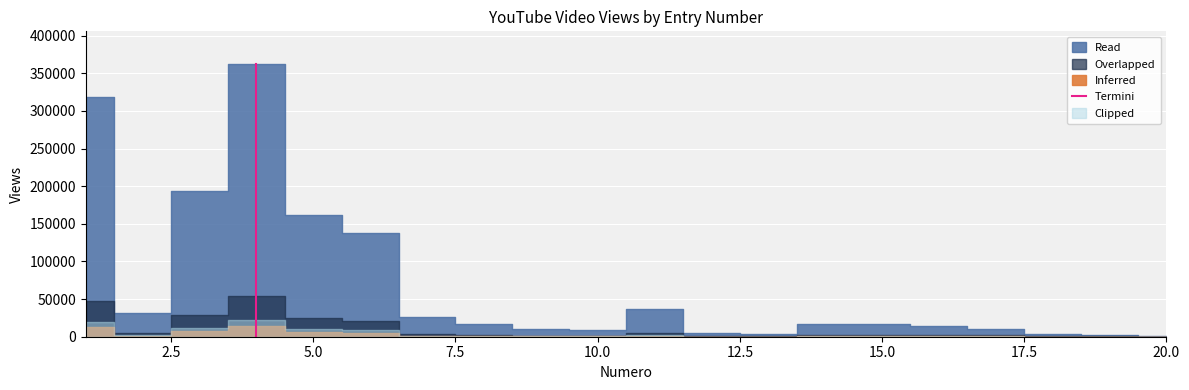

The value at 0.0 is 244591. True or false?

False